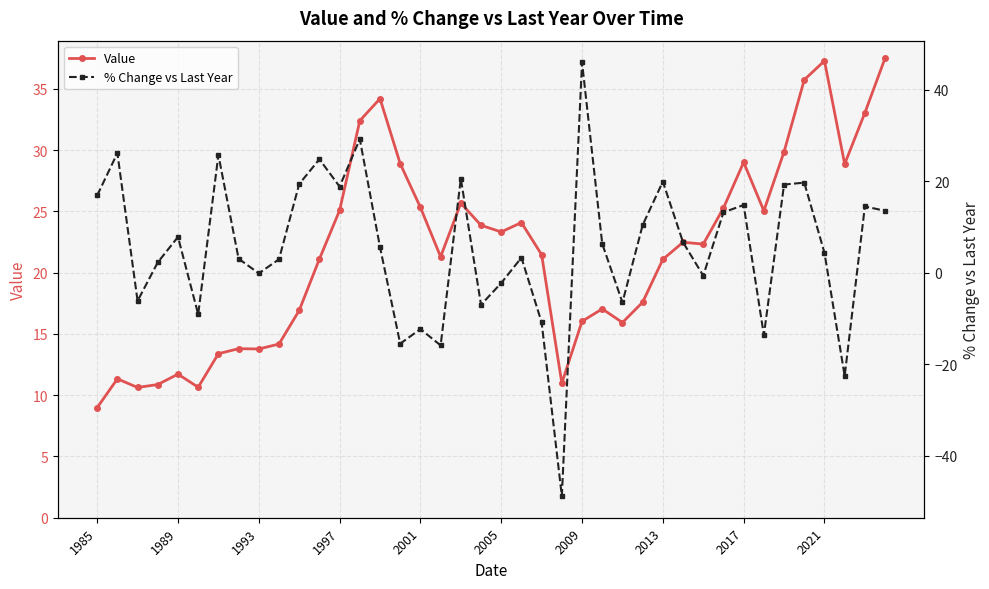

At how many categories does at least one series exceed -35?

40